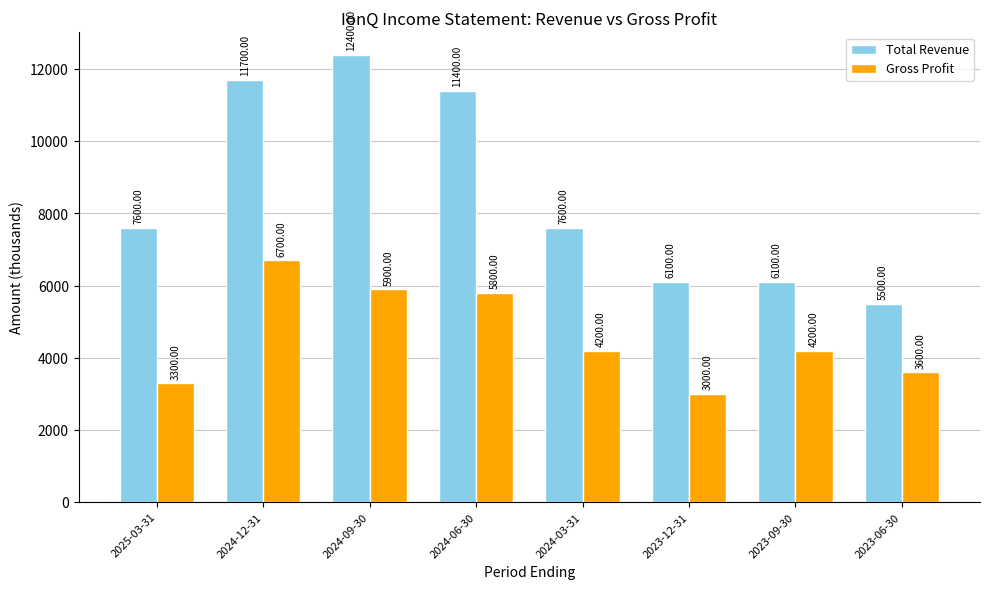

What is the average value of the Gross Profit series?

4588